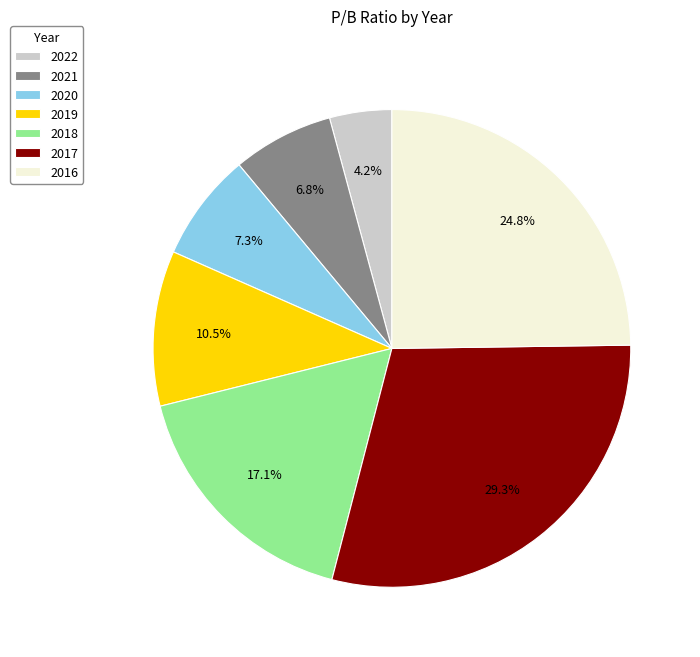

The 2022 slice represents 4% of the pie. True or false?

True